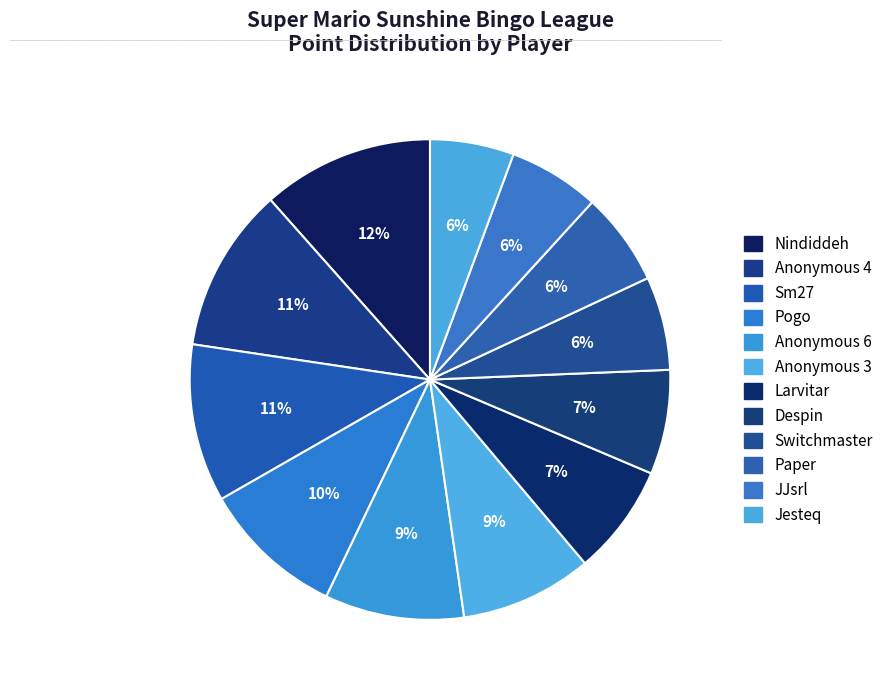

How many segments does this pie chart have?

12